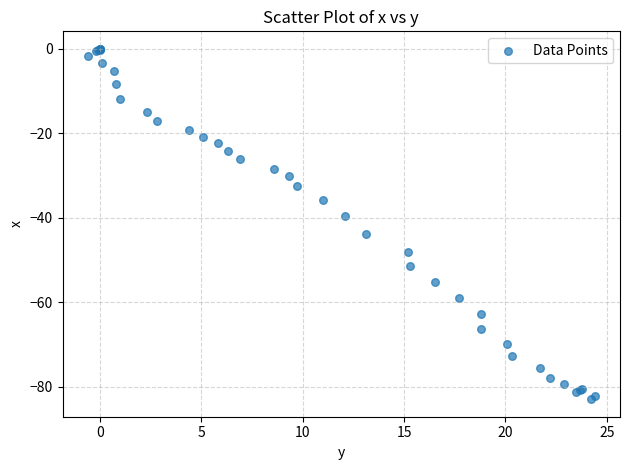

What Y value in the scatter plot is closest to -41?

-39.5